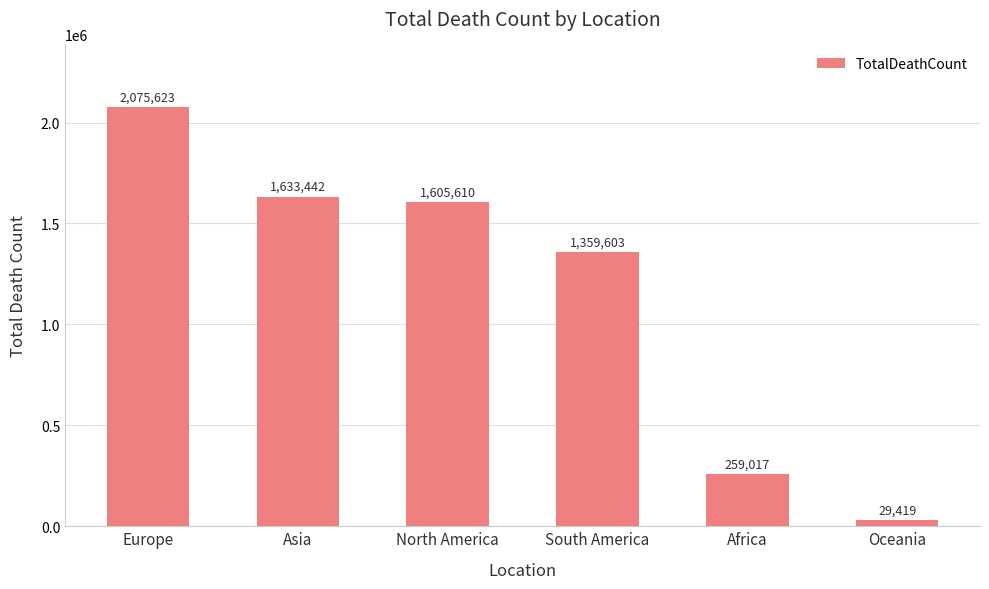

What is the difference between the second highest and second lowest values?

1374425